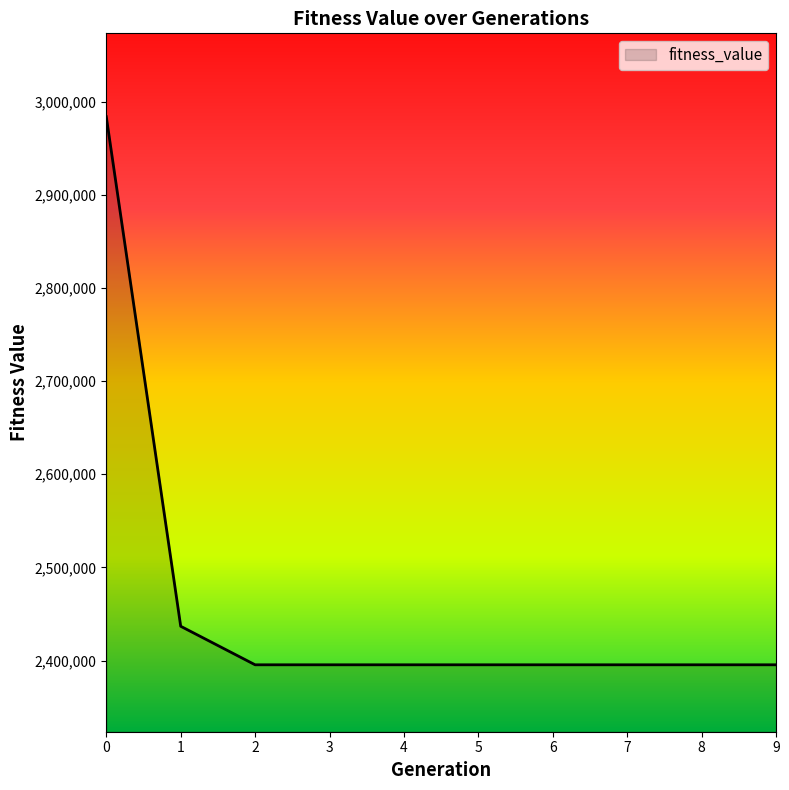

Is it true that the value at 9 is 1112807.6?

False